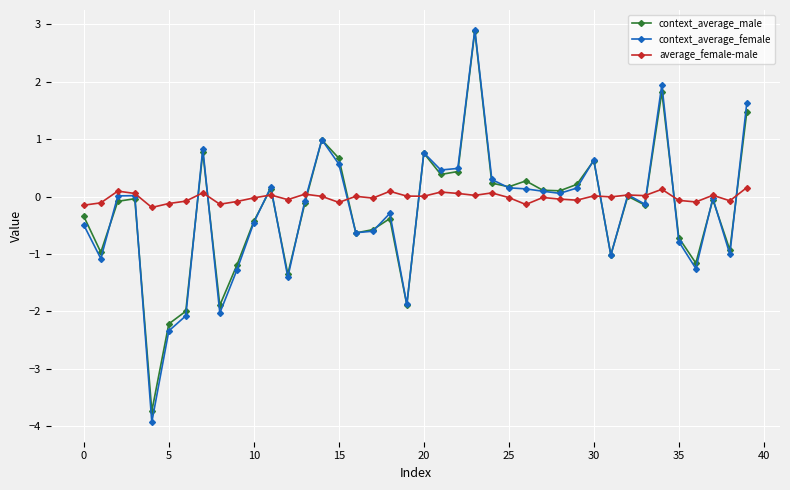

True or false: context_average_male has more than 0 interior local peaks.

True